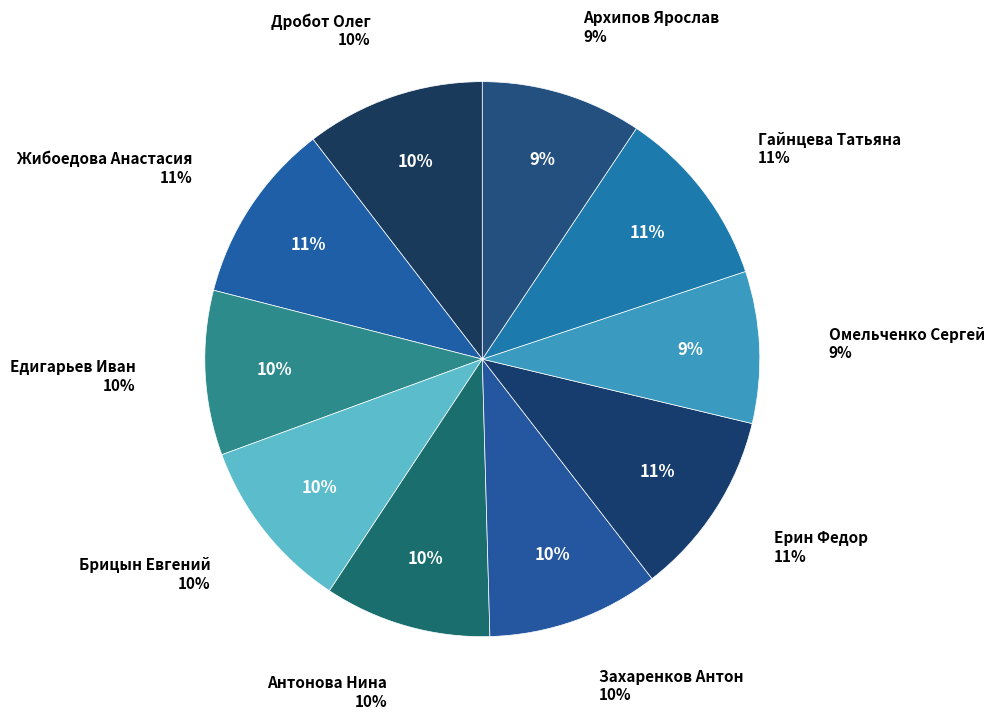

What percentage is the Гайнцева Татьяна slice, to the nearest percent?

11%